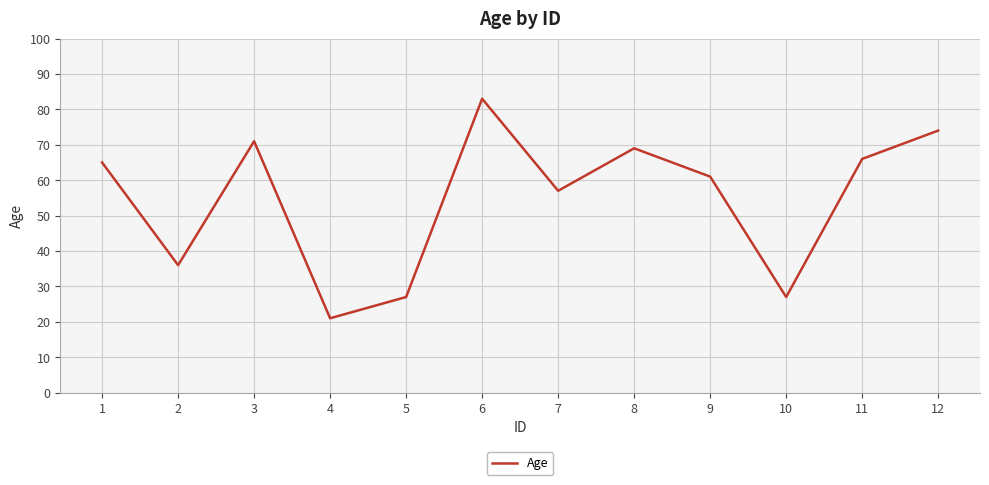

What value does the data have at 12?

74